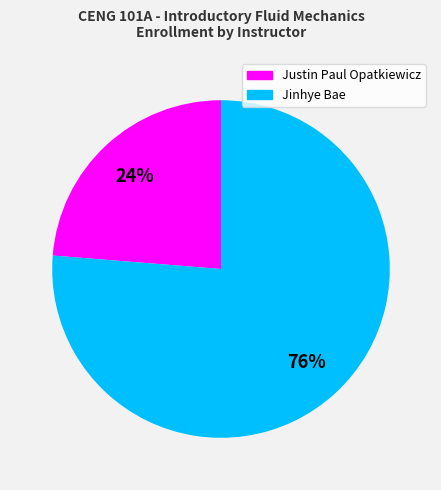

Which category has the biggest portion of the pie?

Jinhye Bae